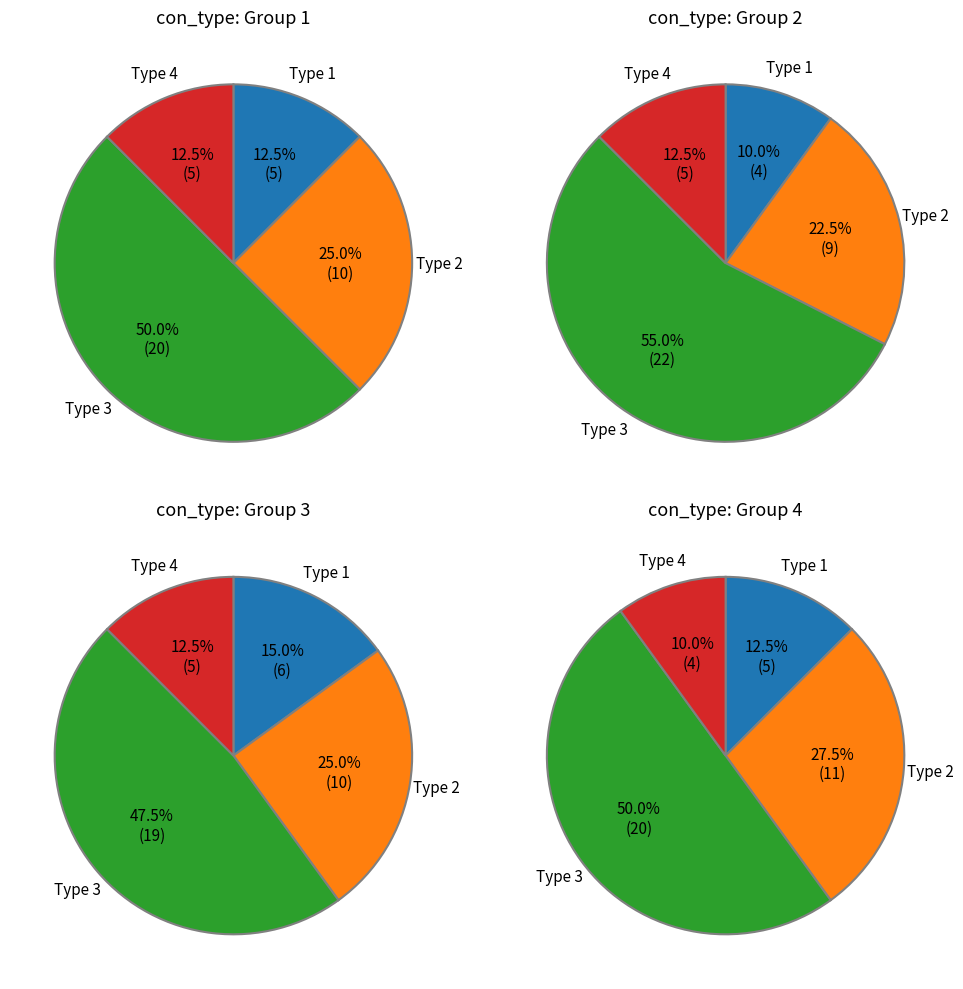

Combined, do 3 and 1 account for over 50%?

Yes